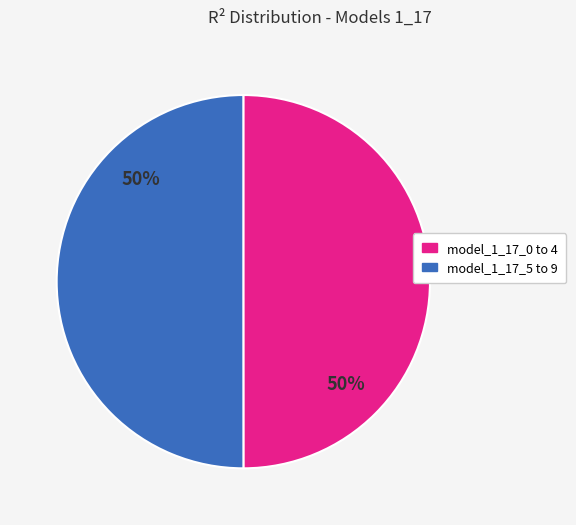

To the nearest percent, what is the average slice percentage?

50%